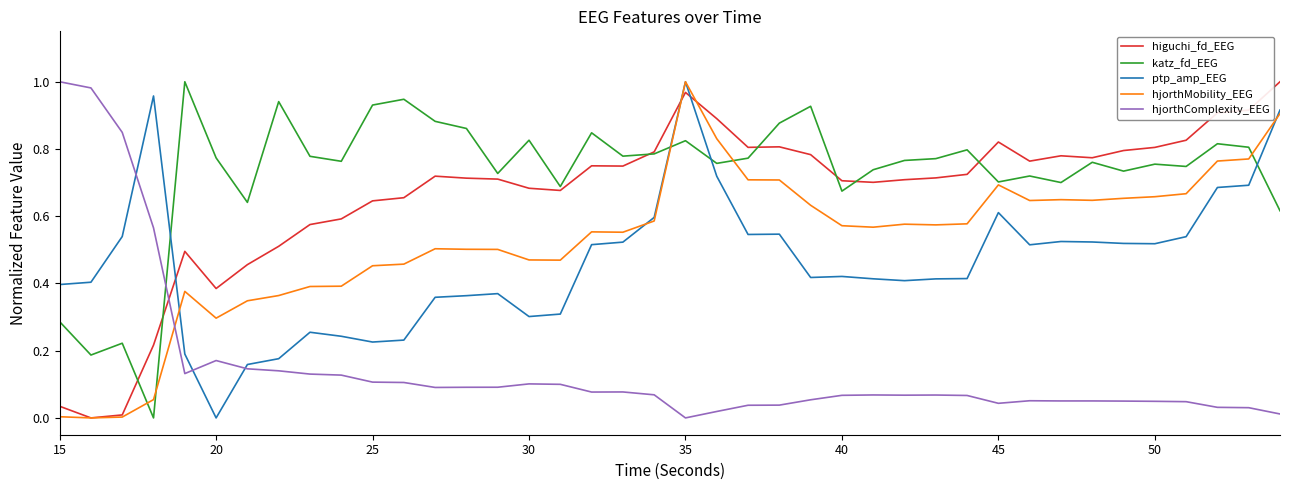

Which series has the largest total across all categories?

katz_fd_EEG